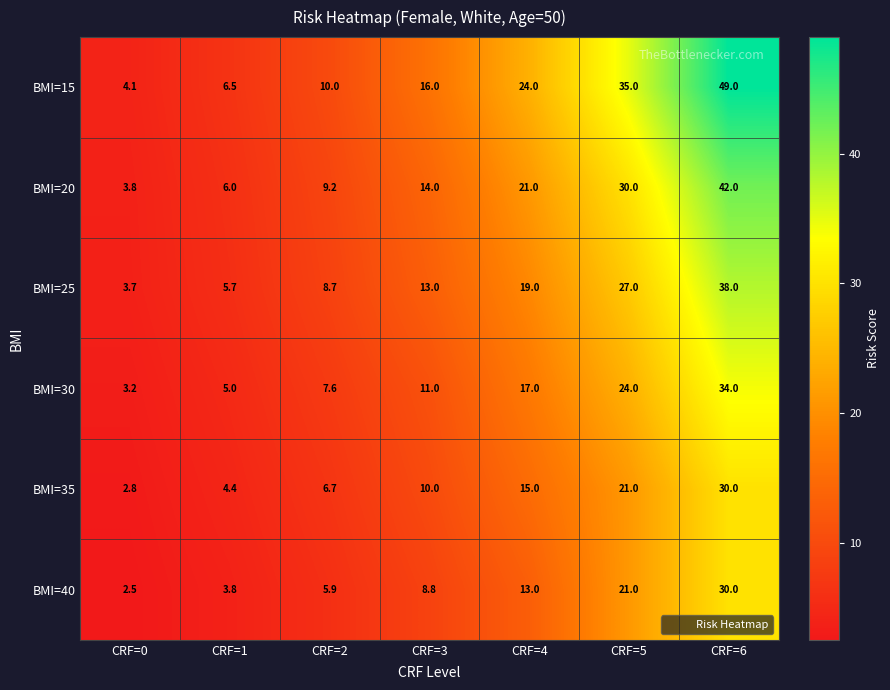

What is the sum of all BMI=15 values?

144.6